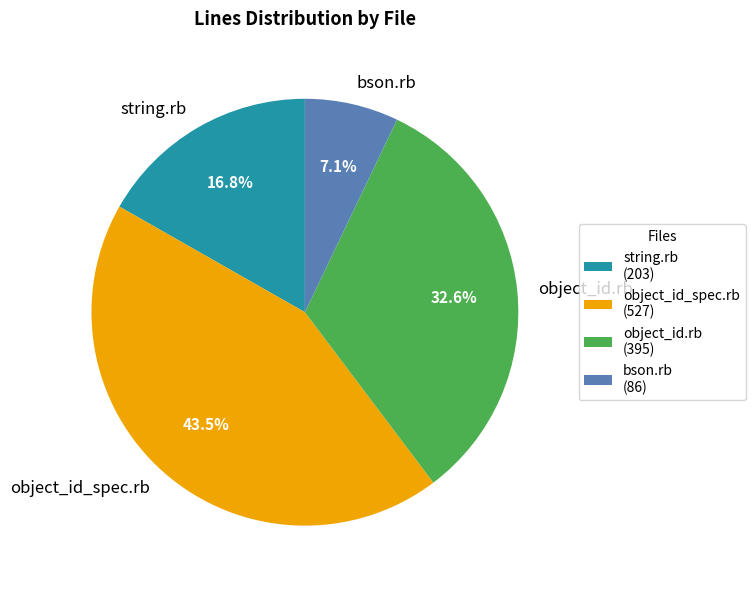

Which slice is the largest?

object_id_spec.rb